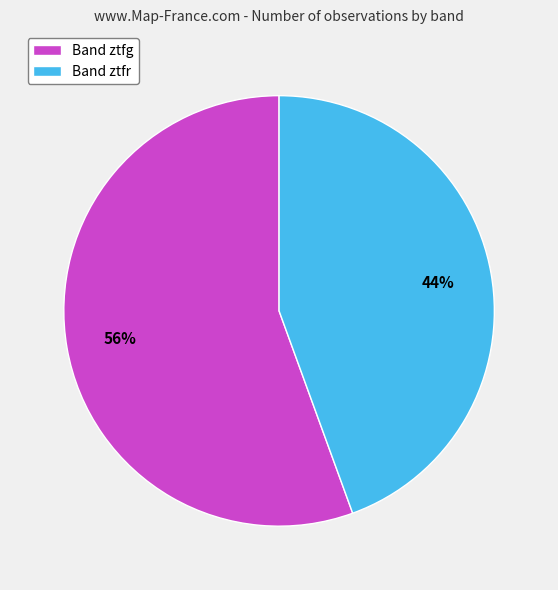

What is the smallest slice in the pie chart?

Band ztfr